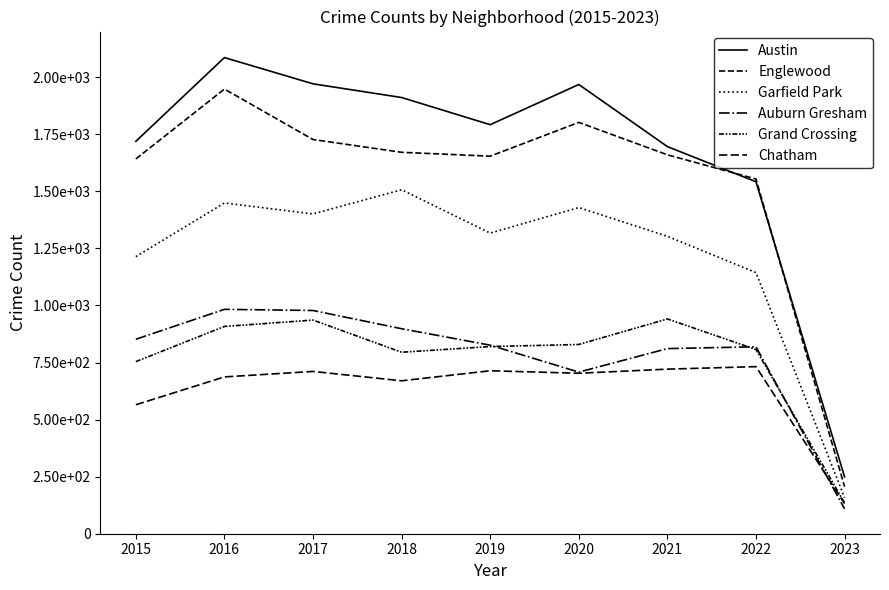

True or false: Garfield Park and Austin intersect in this chart.

False